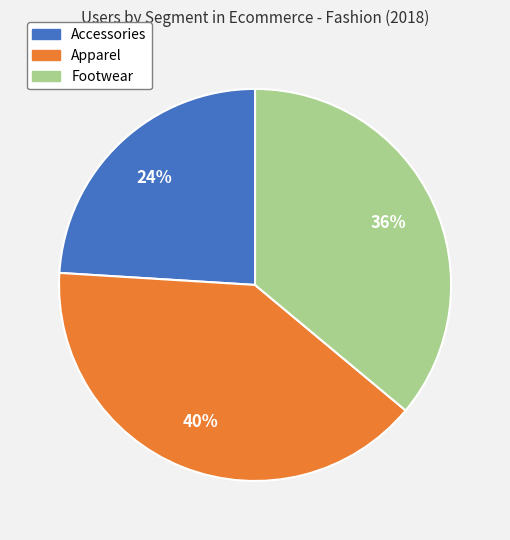

How many segments does this pie chart have?

3